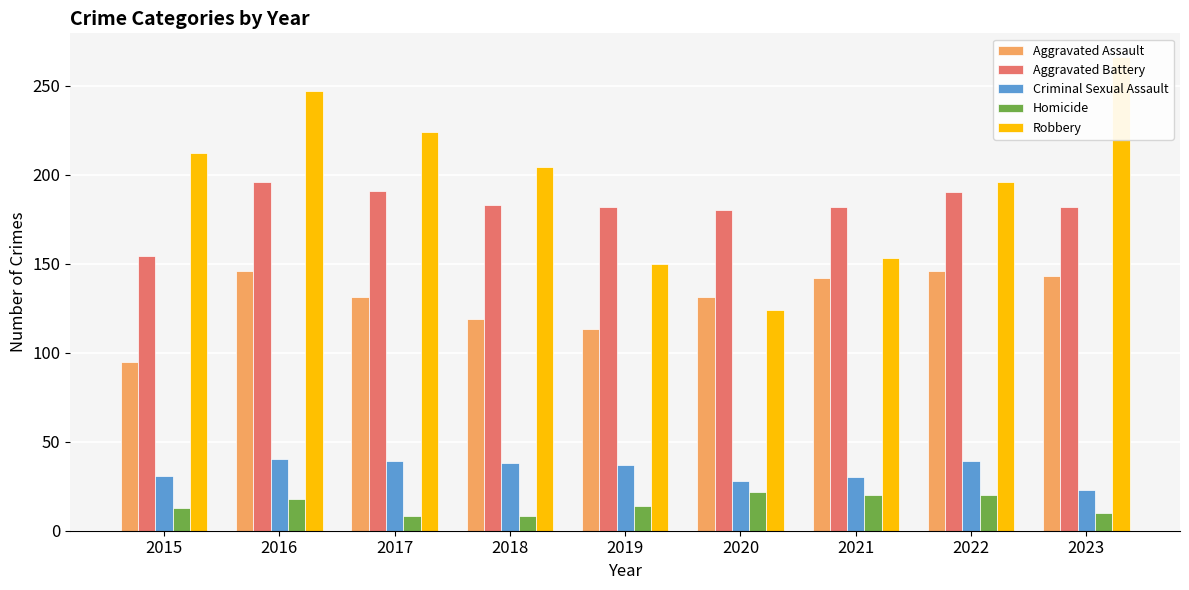

What value does the Homicide series have at 2019, to the nearest 5?

15